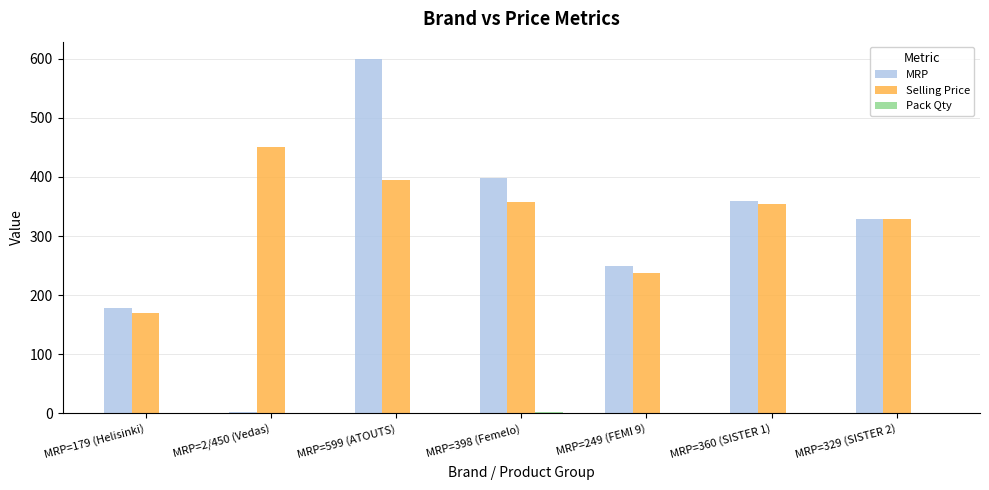

How many groups of bars are there?

7